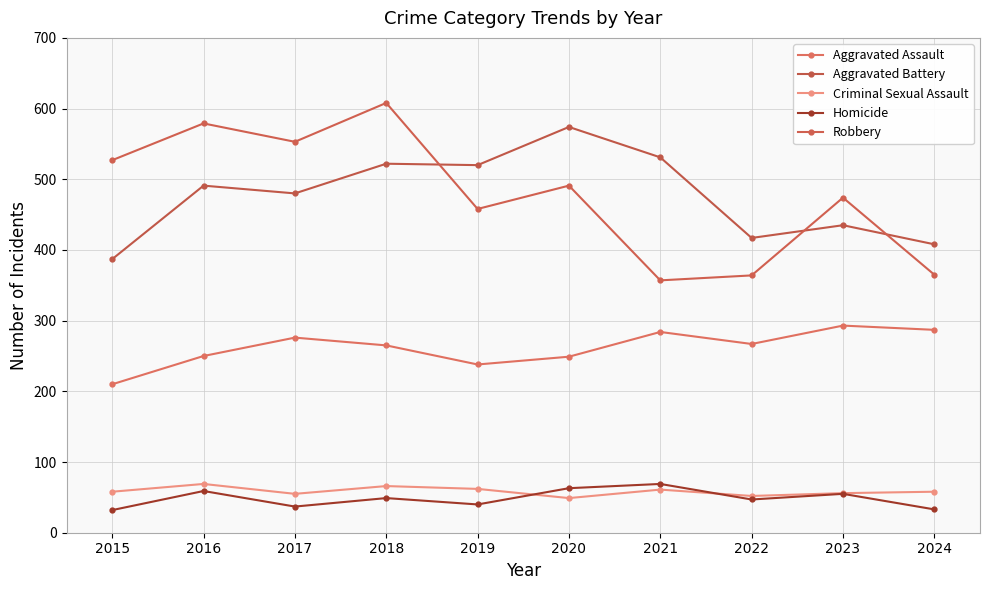

What are all the series names shown in the legend?

Aggravated Assault, Aggravated Battery, Criminal Sexual Assault, Homicide, Robbery